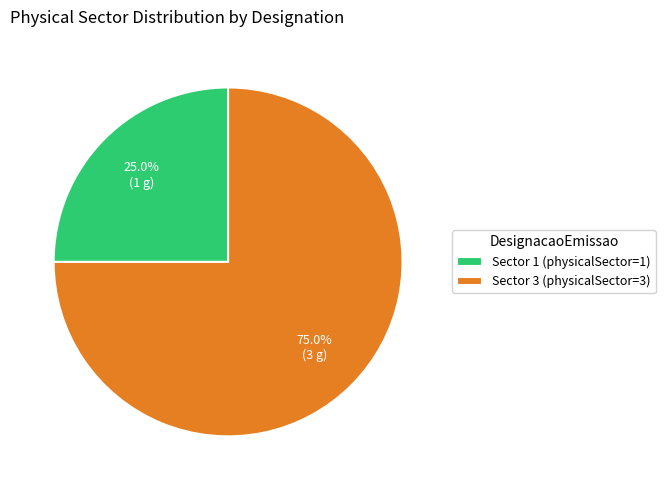

Count the number of slices in the pie.

2